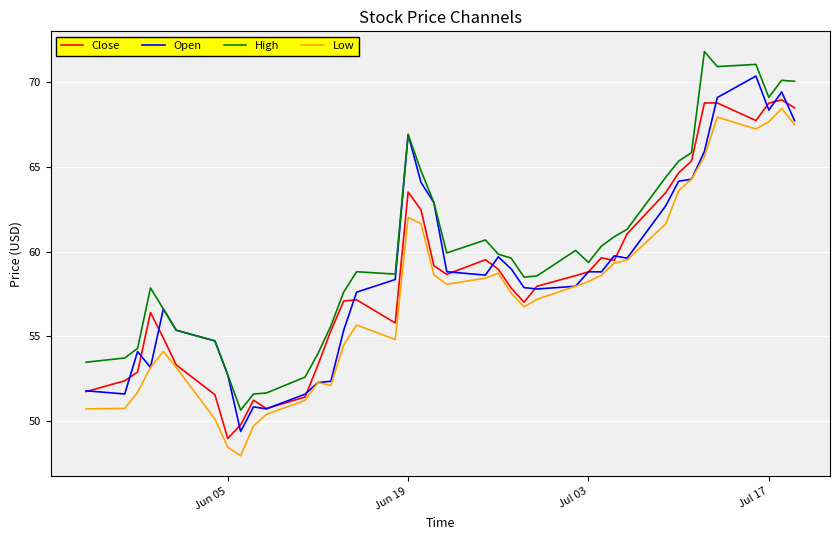

How many lines are shown in the chart?

4